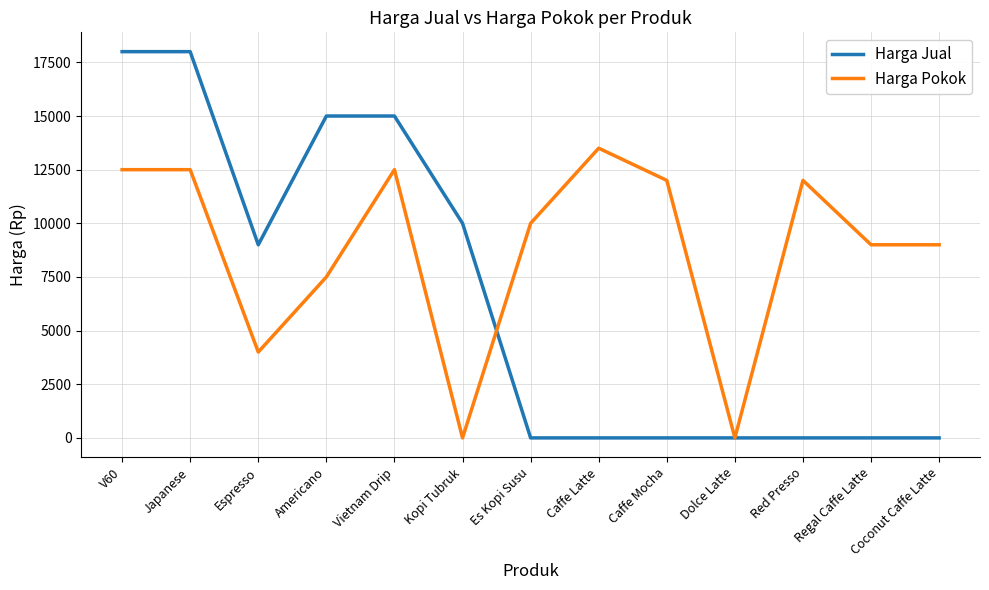

What are all the series names shown in the legend?

Harga Jual, Harga Pokok